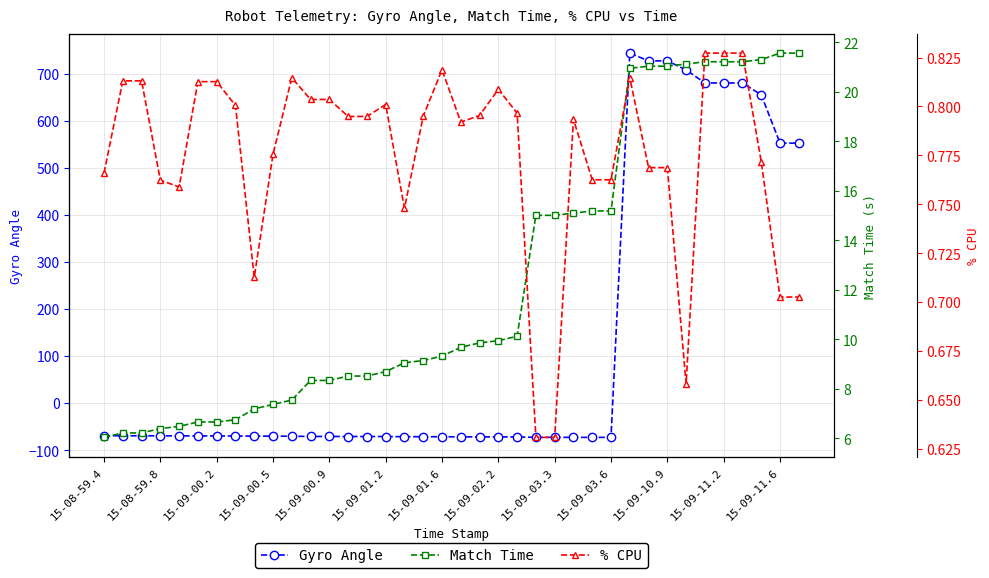

Count the % CPU values in the range 0 to 1.

38